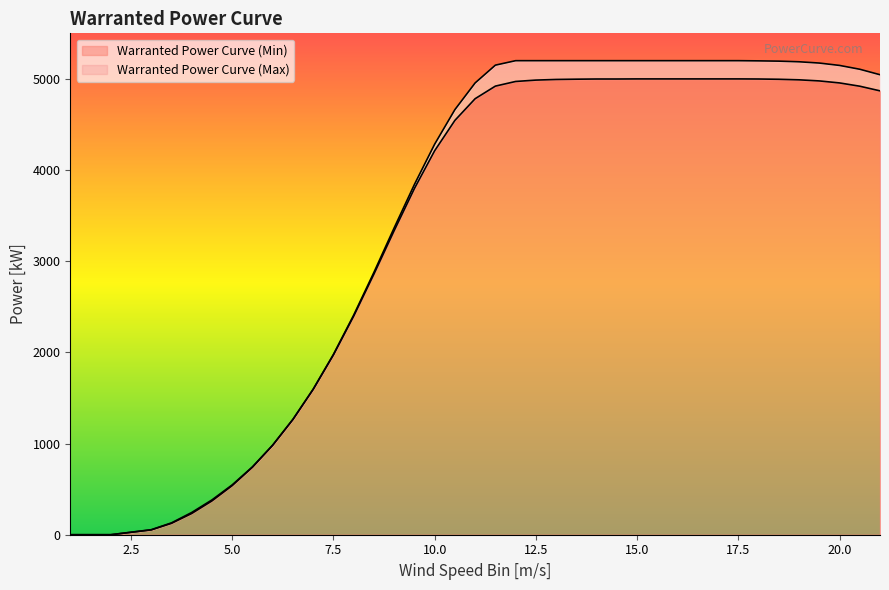

True or false: Warranted Power Curve (Min) and Warranted Power Curve (Max) intersect in this chart.

False